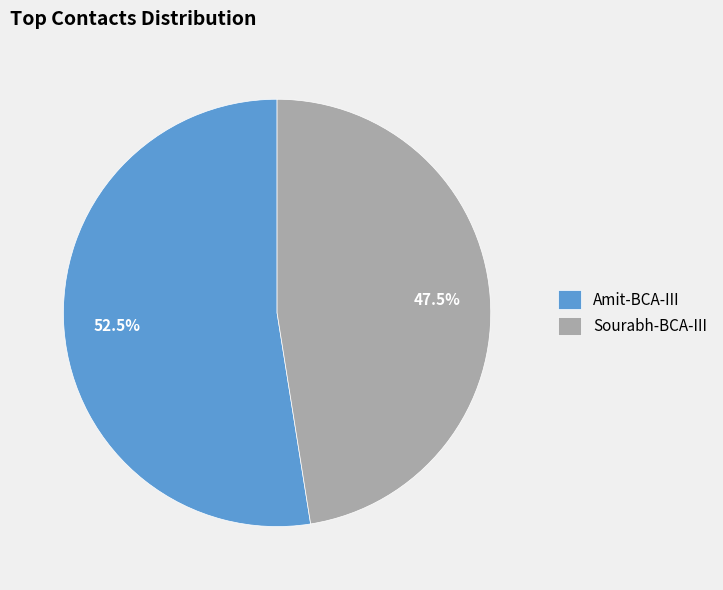

What is the largest slice in the pie chart?

Amit-BCA-III